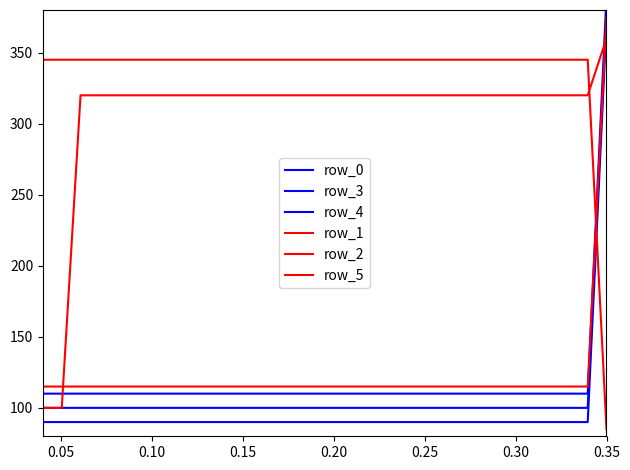

How many distinct data groups are displayed?

6